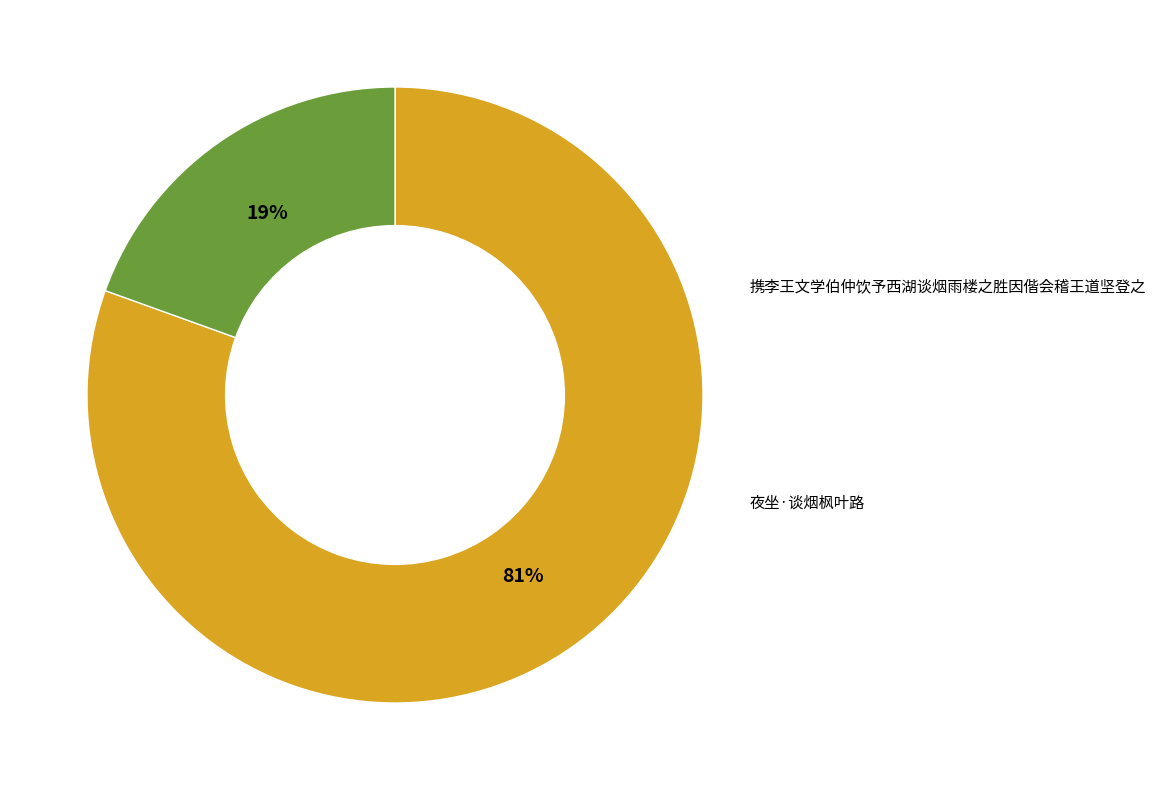

To the nearest percent, what is the average slice percentage?

50%